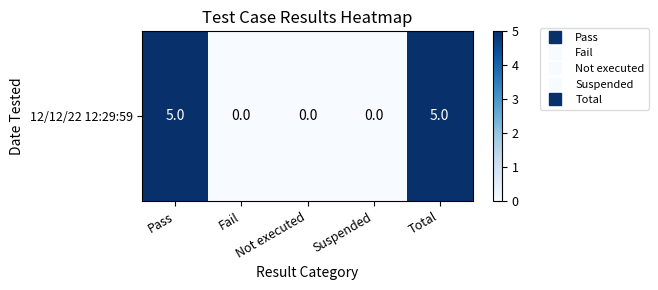

What is the sum of all values?

10